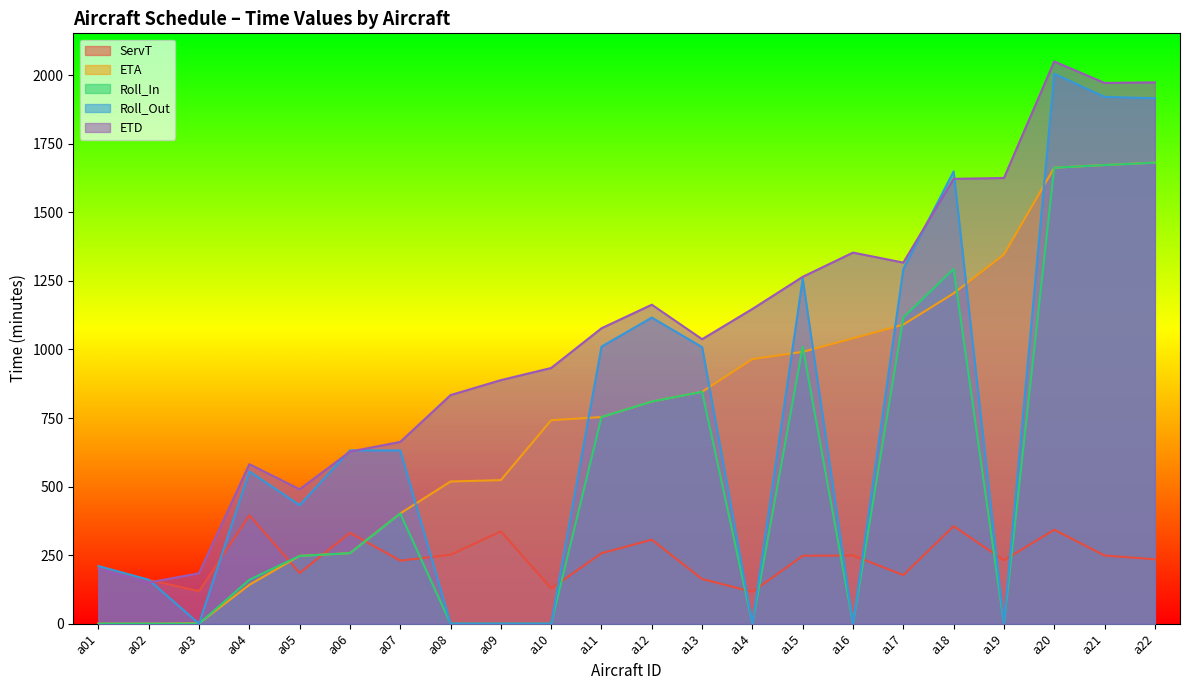

What is the spread (max minus min) of values at a09?

888.3